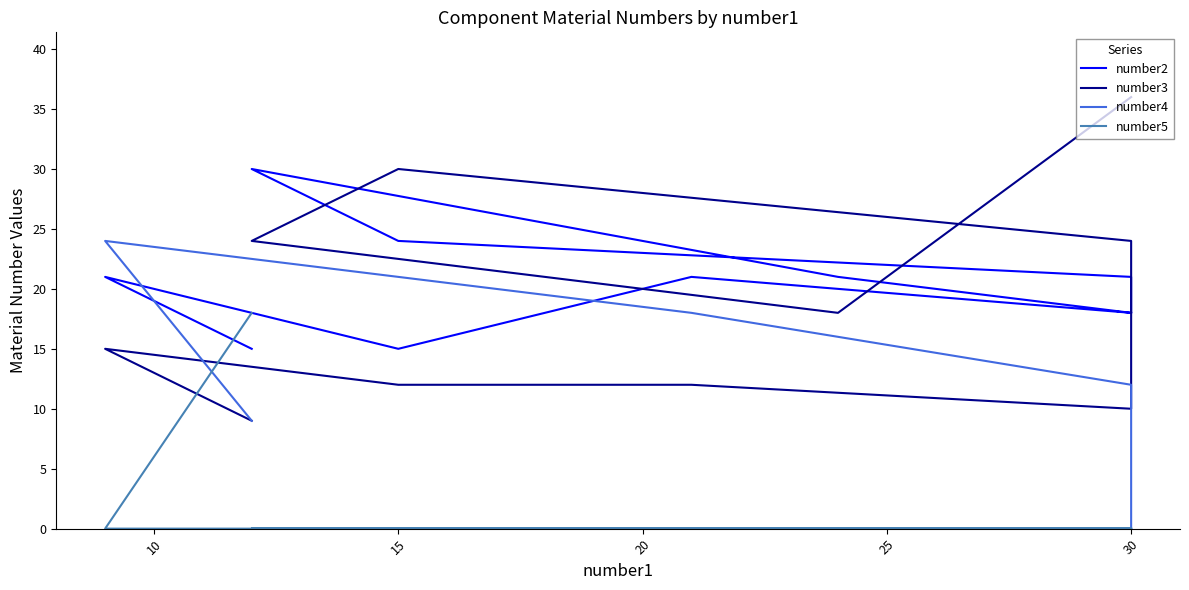

What are all the series names shown in the legend?

number2, number3, number4, number5